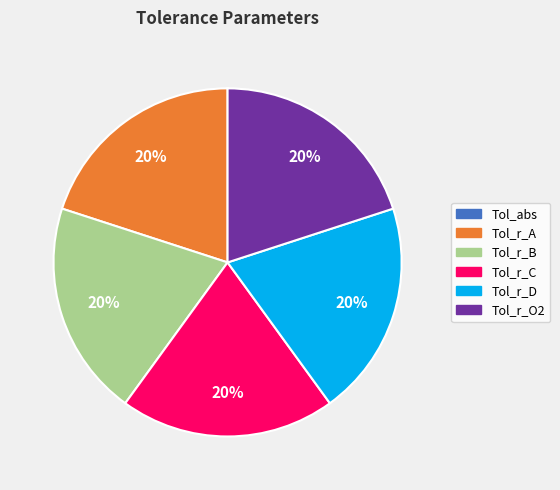

To the nearest percent, what is the combined percentage of Tol_r_O2 and Tol_r_A?

40%